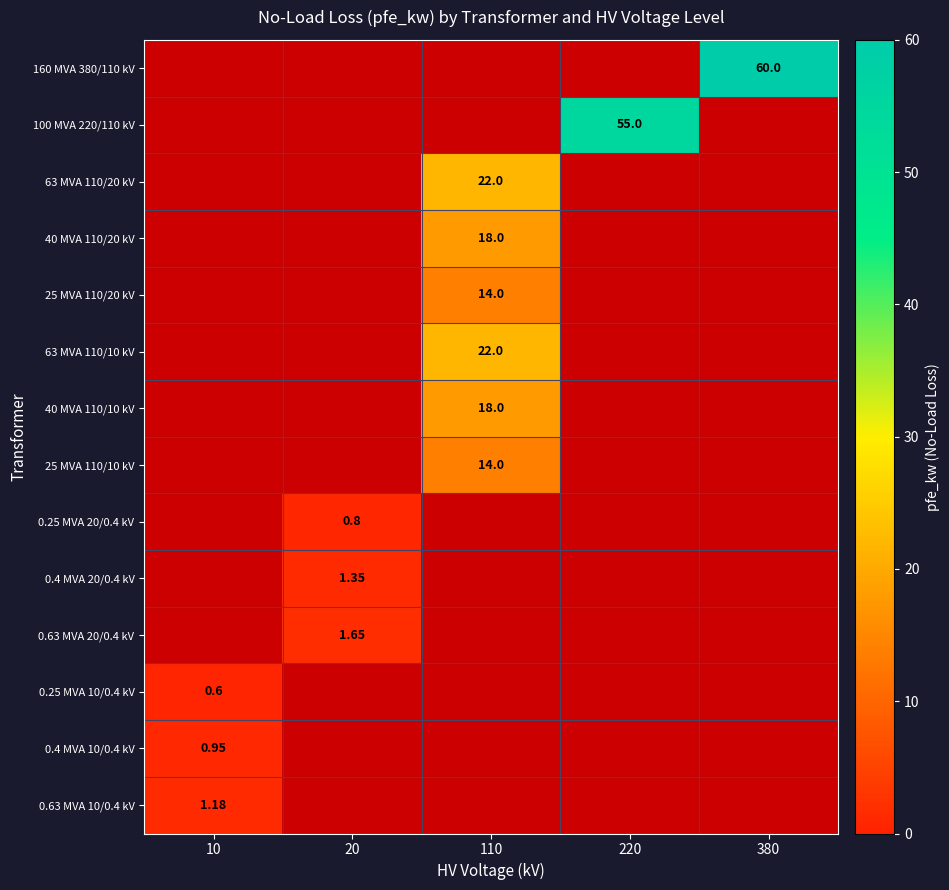

Count the number of data series in this chart.

14